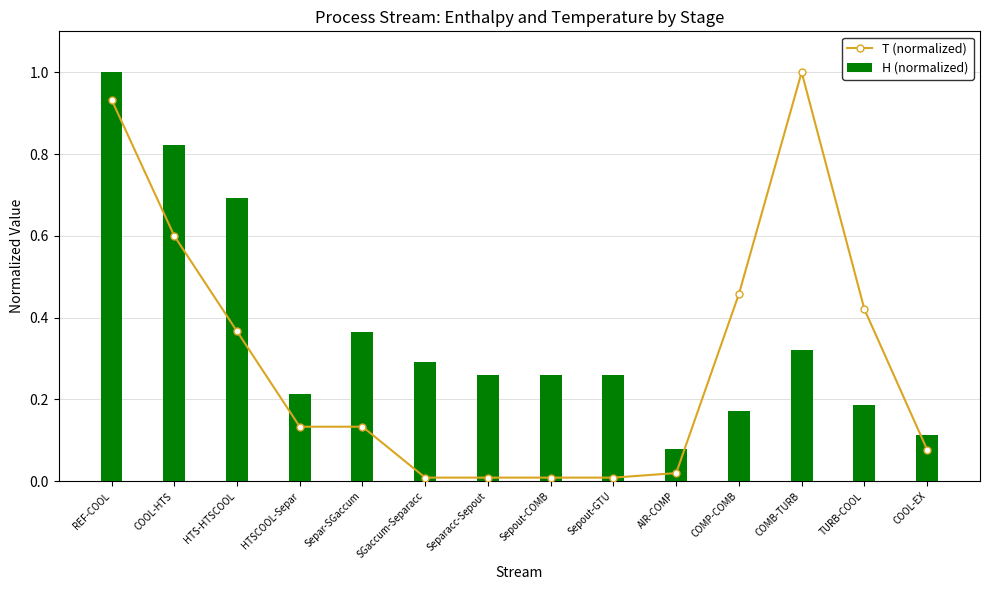

What value does the H (normalized) series have at COMP-COMB?

0.2